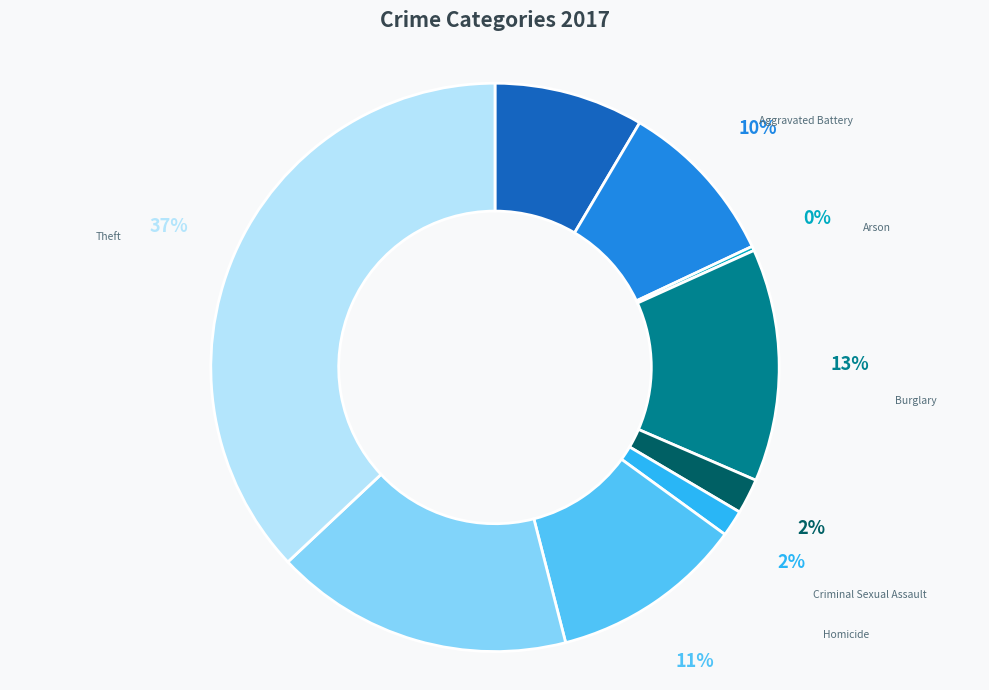

Between Criminal Sexual Assault and Aggravated Assault, which is larger?

Aggravated Assault